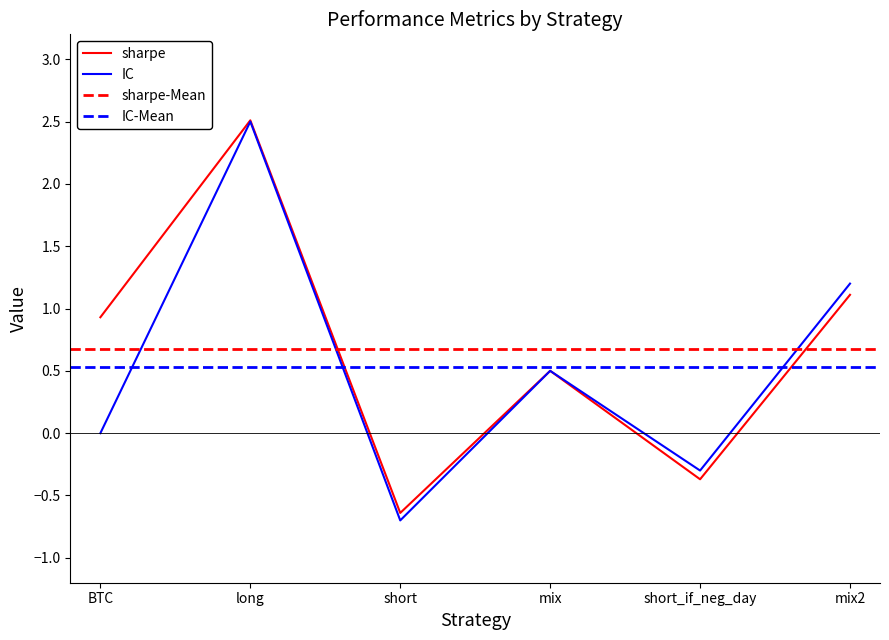

How many lines are shown in the chart?

2